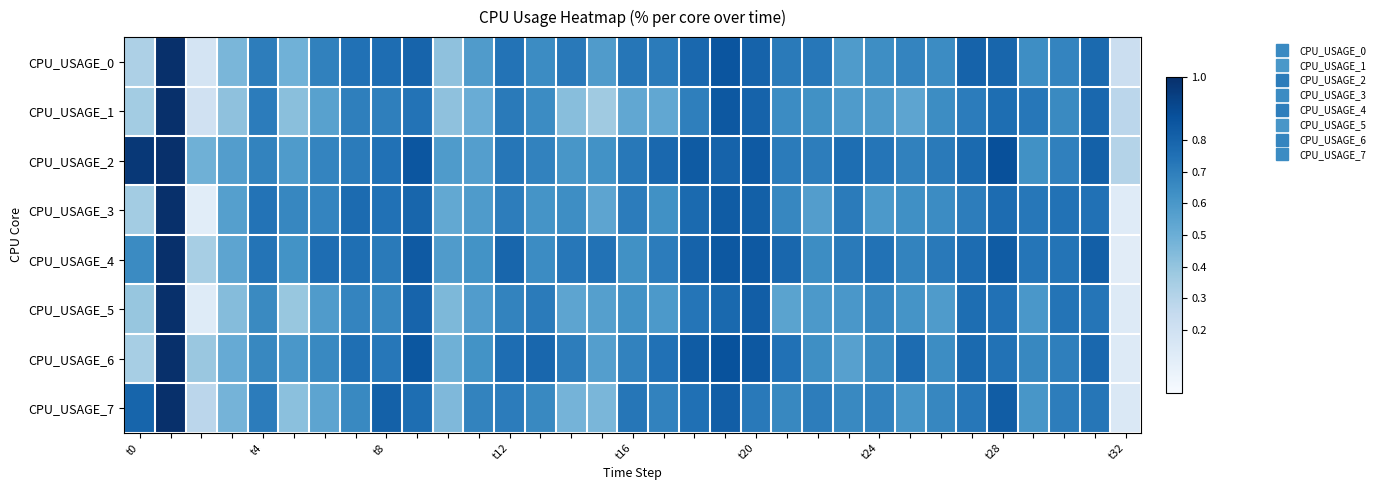

How many categories are shown in the chart?

33